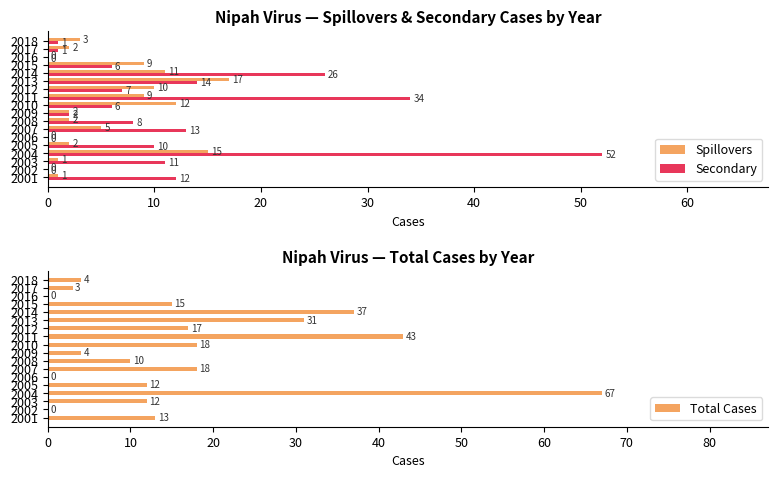

Is it true that Total Cases equals 63 at 2011?

False